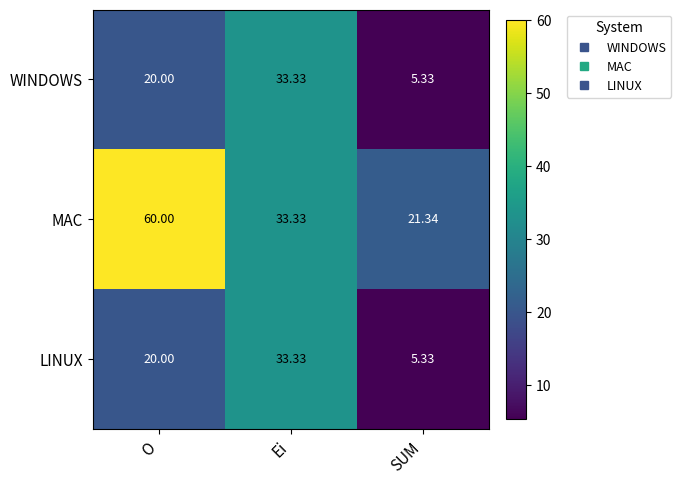

Where is LINUX nearest to the value 19?

O